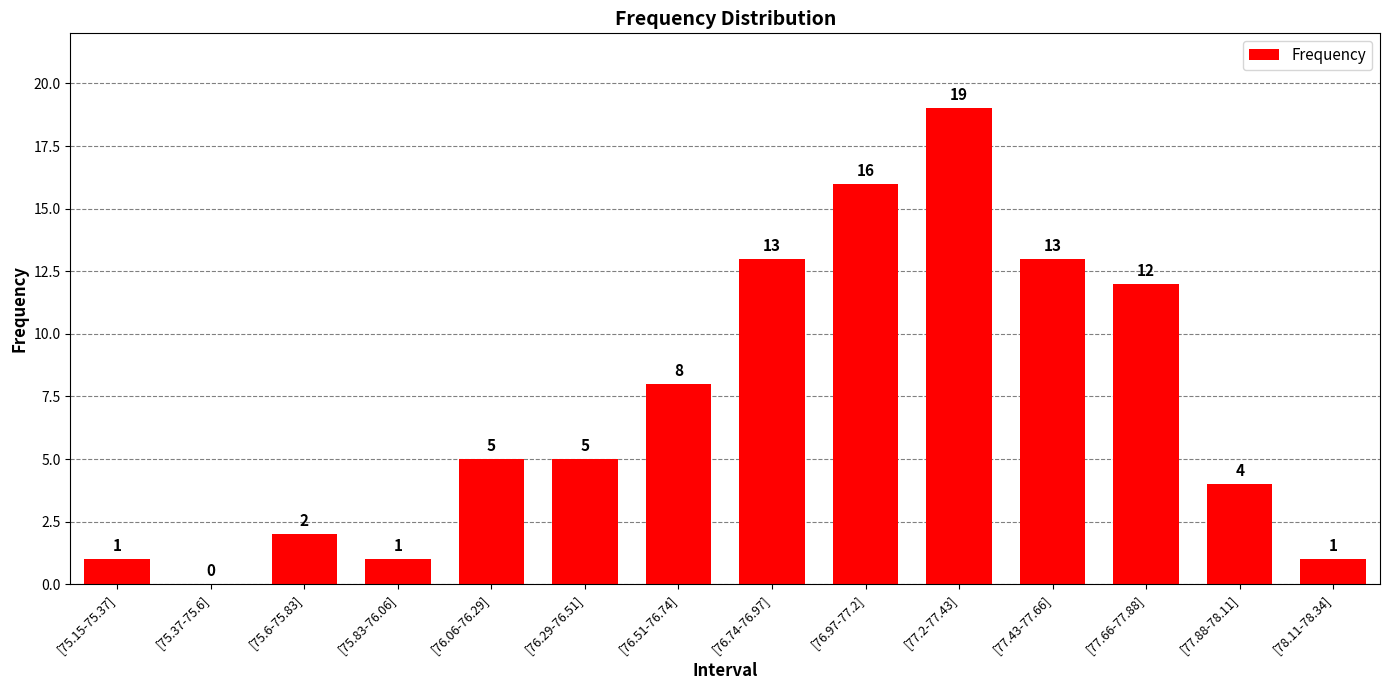

Reading left to right, extract all data points from this chart.

[75.15-75.37]=1	[75.37-75.6]=0	[75.6-75.83]=2	[75.83-76.06]=1	[76.06-76.29]=5	[76.29-76.51]=5	[76.51-76.74]=8	[76.74-76.97]=13	[76.97-77.2]=16	[77.2-77.43]=19	[77.43-77.66]=13	[77.66-77.88]=12	[77.88-78.11]=4	[78.11-78.34]=1